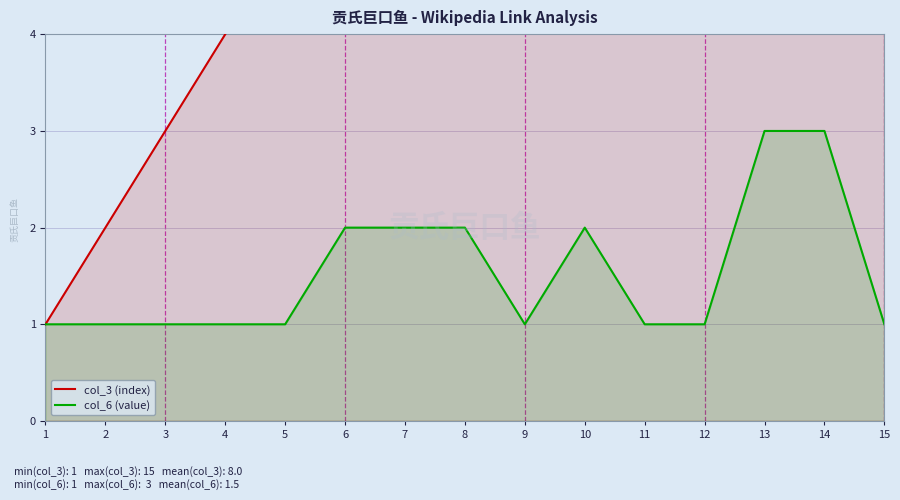

What is the lowest value of the col_6 (value) series?

1